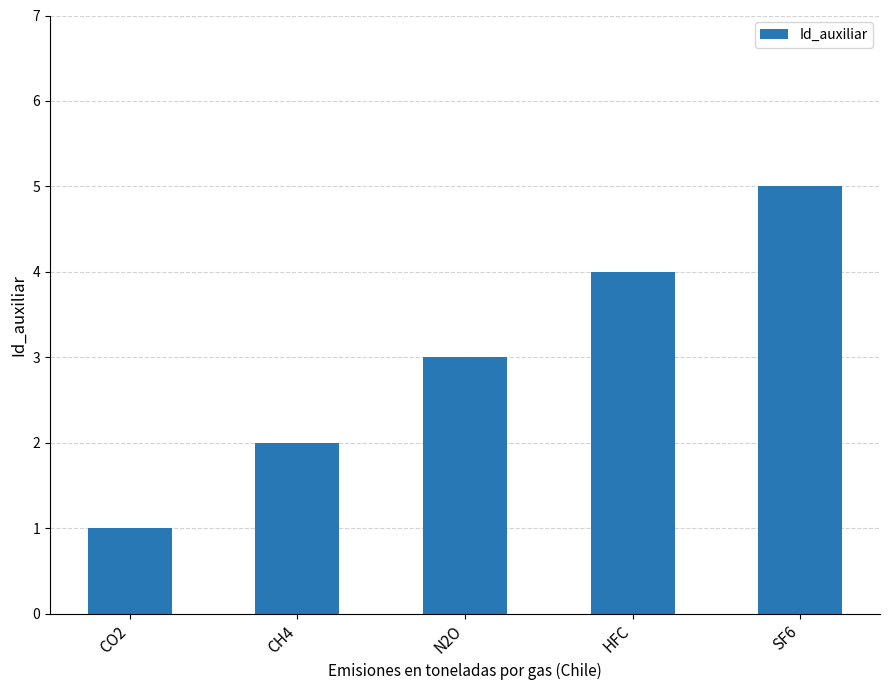

Reading right to left, list all the values displayed in this chart.

5	4	3	2	1